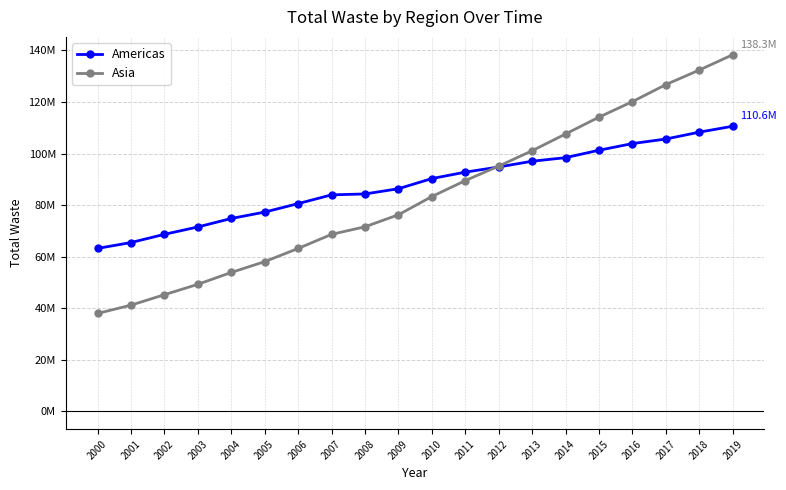

Is this an area chart (filled region under the line)?

No